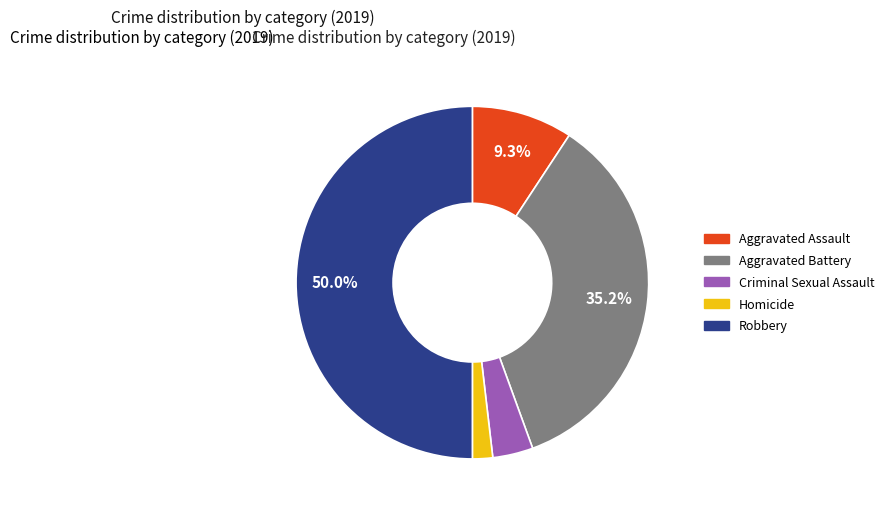

True or false: Robbery accounts for 31% of the total.

False